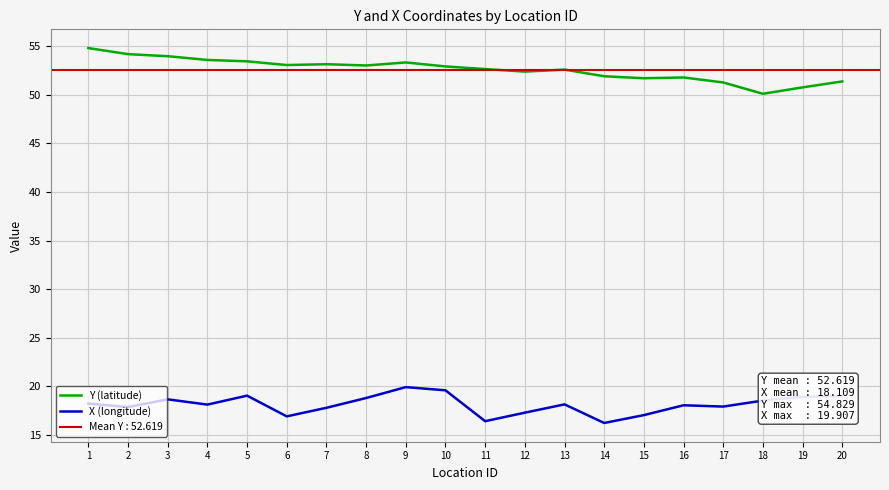

Reading right to left, transcribe all the data shown in this chart.

Y (latitude): 20=51.4	19=50.8	18=50.1	17=51.3	16=51.8	15=51.7	14=51.9	13=52.6	12=52.4	11=52.7	10=52.9	9=53.3	8=53.0	7=53.2	6=53.1	5=53.5	4=53.6	3=54.0	2=54.2	1=54.8
X (longitude): 20=19.0	19=18.9	18=18.5	17=17.9	16=18.0	15=17.0	14=16.2	13=18.1	12=17.3	11=16.4	10=19.6	9=19.9	8=18.8	7=17.8	6=16.9	5=19.0	4=18.1	3=18.6	2=17.9	1=18.2